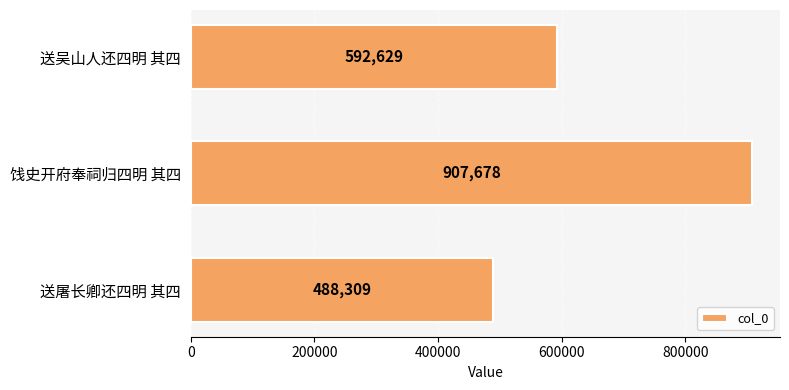

Reading top to bottom, list all the values displayed in this chart.

592629	907678	488309